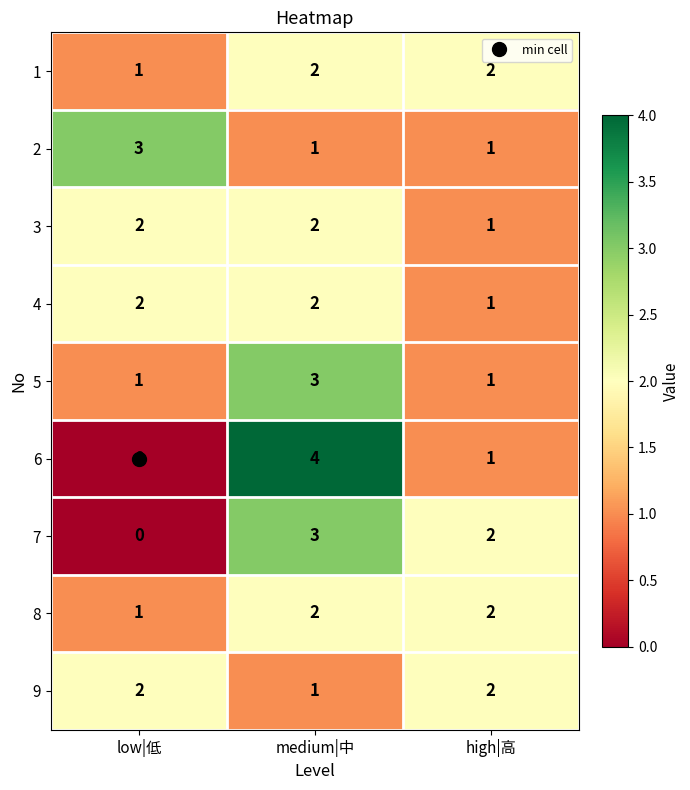

What is the spread (max minus min) of values at high|高?

1